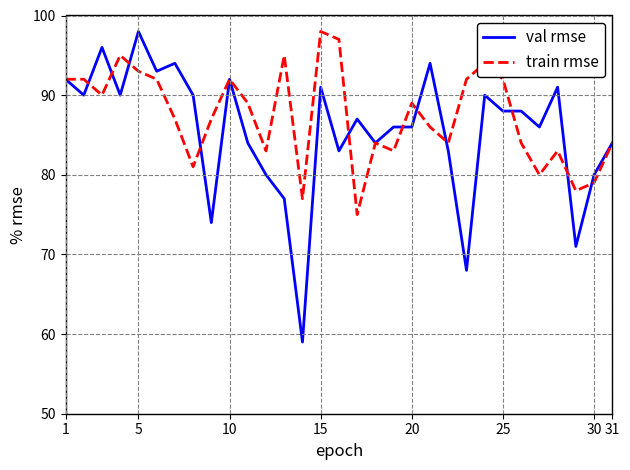

Reading left to right, what are all the values shown in this chart?

val rmse: 92	90	96	90	98	93	94	90	74	92	84	80	77	59	91	83	87	84	86	86	94	83	68	90	88	88	86	91	71	80	84
train rmse: 92	92	90	95	93	92	87	81	87	92	89	83	95	77	98	97	75	84	83	89	86	84	92	94	92	84	80	83	78	79	84